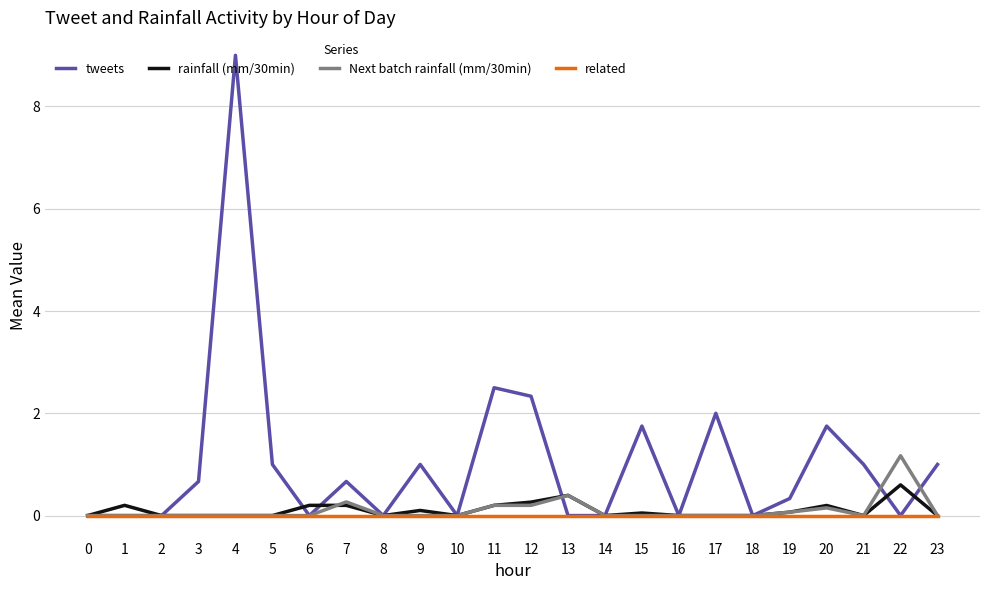

Is this an area chart (filled region under the line)?

No